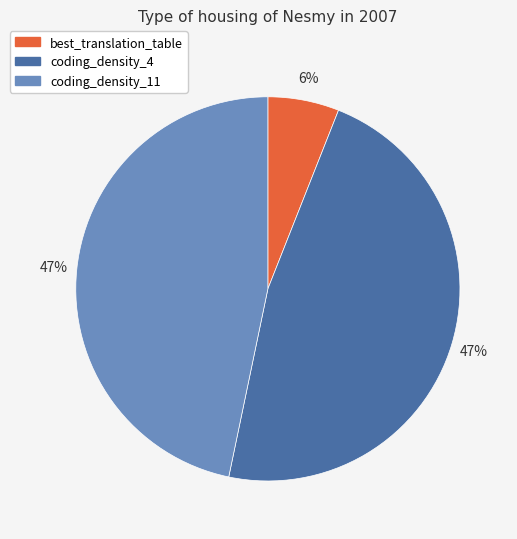

What is the smallest slice in the pie chart?

best_translation_table